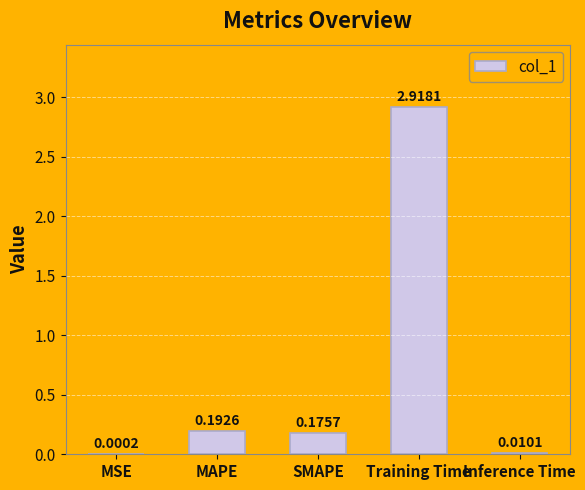

Between Inference Time and MAPE, which is larger?

MAPE